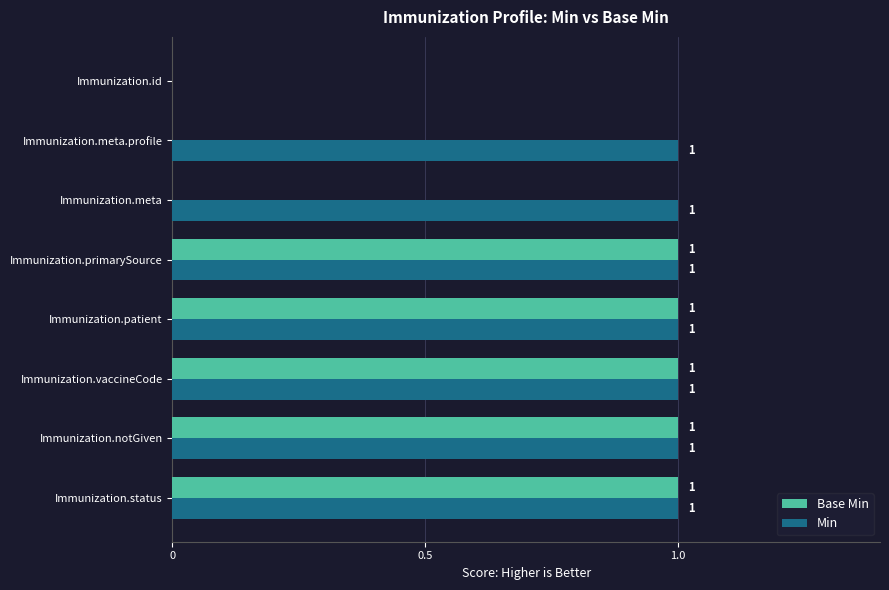

What is the sum of all Base Min values?

5